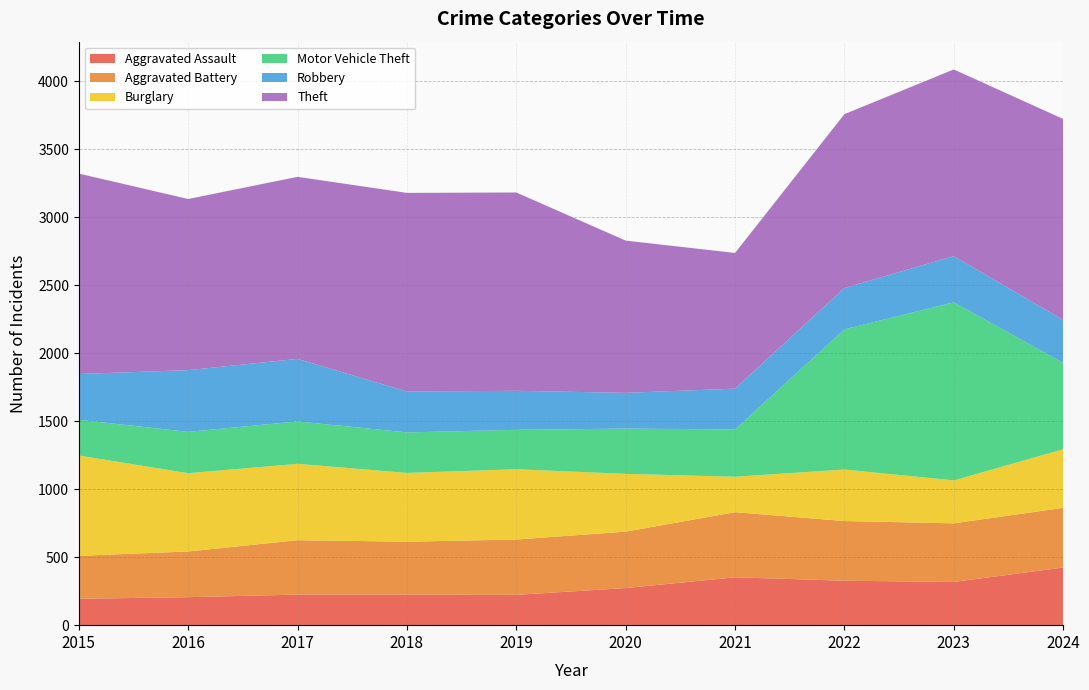

Reading right to left, extract all data points from this chart.

Aggravated Assault: 2024=424	2023=318	2022=327	2021=352	2020=273	2019=223	2018=225	2017=225	2016=206	2015=194
Aggravated Battery: 2024=439	2023=431	2022=439	2021=479	2020=415	2019=407	2018=389	2017=400	2016=336	2015=316
Burglary: 2024=431	2023=316	2022=379	2021=261	2020=425	2019=517	2018=506	2017=562	2016=576	2015=738
Motor Vehicle Theft: 2024=636	2023=1310	2022=1031	2021=348	2020=333	2019=290	2018=298	2017=312	2016=304	2015=263
Robbery: 2024=315	2023=340	2022=304	2021=300	2020=263	2019=287	2018=301	2017=460	2016=454	2015=337
Theft: 2024=1479	2023=1373	2022=1279	2021=998	2020=1120	2019=1459	2018=1461	2017=1339	2016=1259	2015=1474